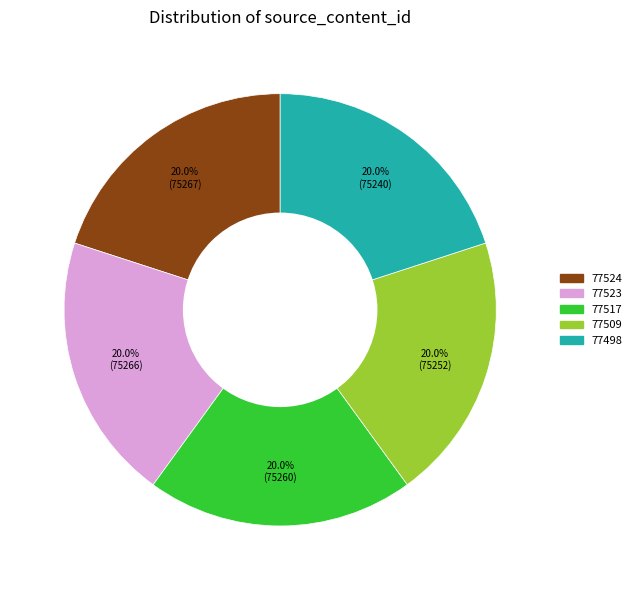

What is the ratio of the value at 77524 to the value at 77509?

1.0